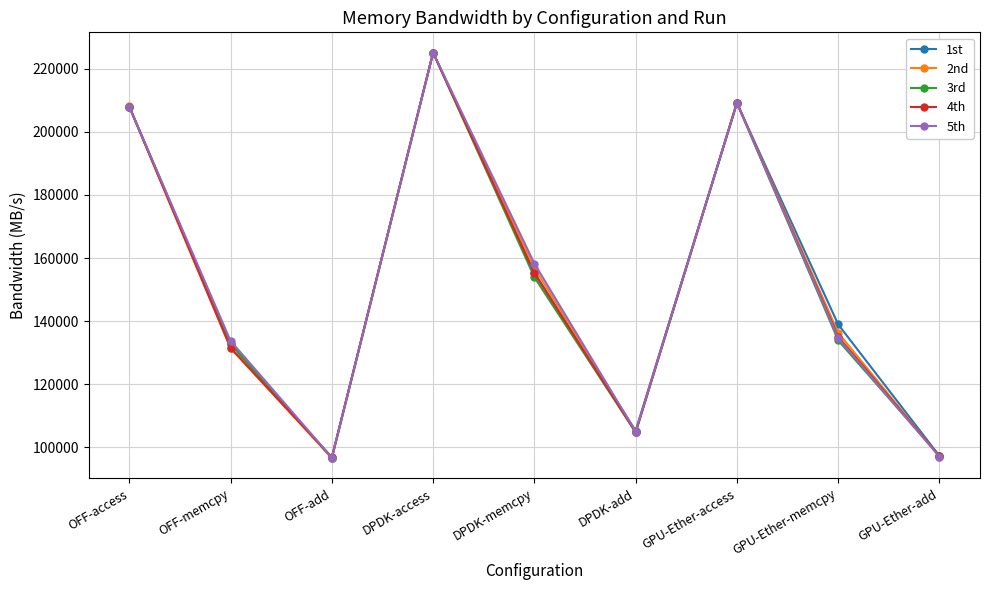

True or false: 1st has a value of 96663 at OFF-add.

True